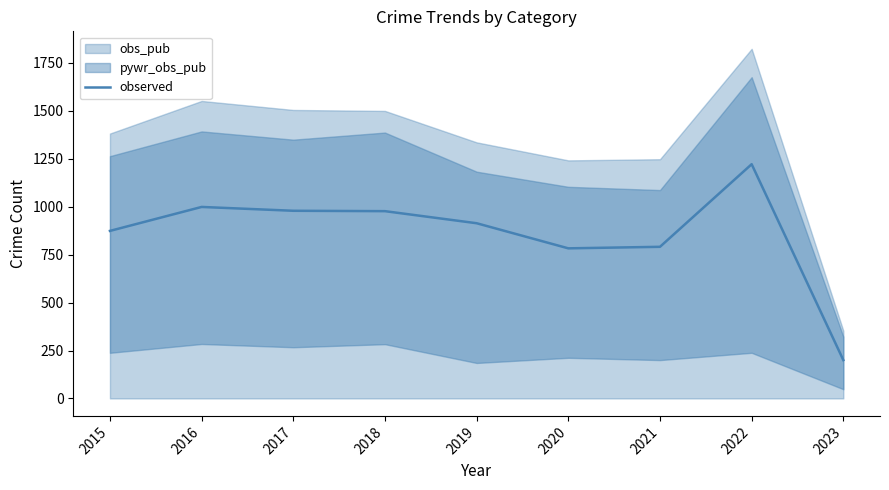

Reading right to left, transcribe all the data shown in this chart.

200	1222	791	783	914	977	979	999	874